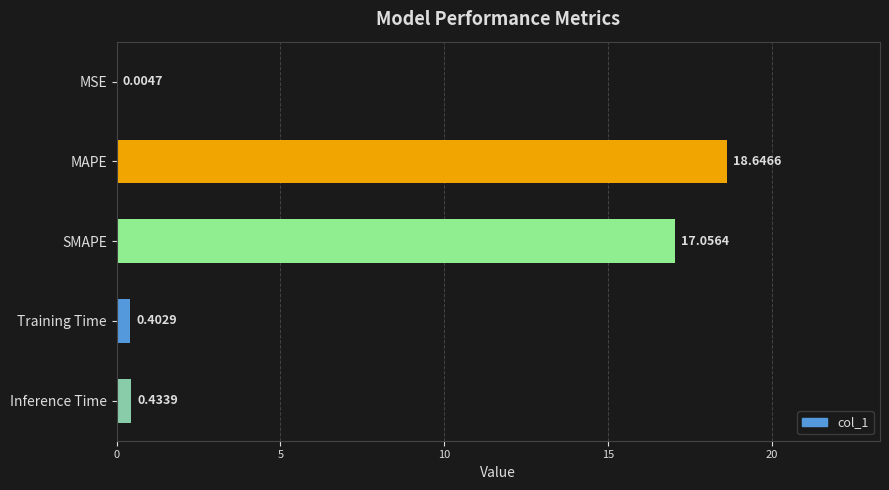

Are the bars horizontal?

Yes